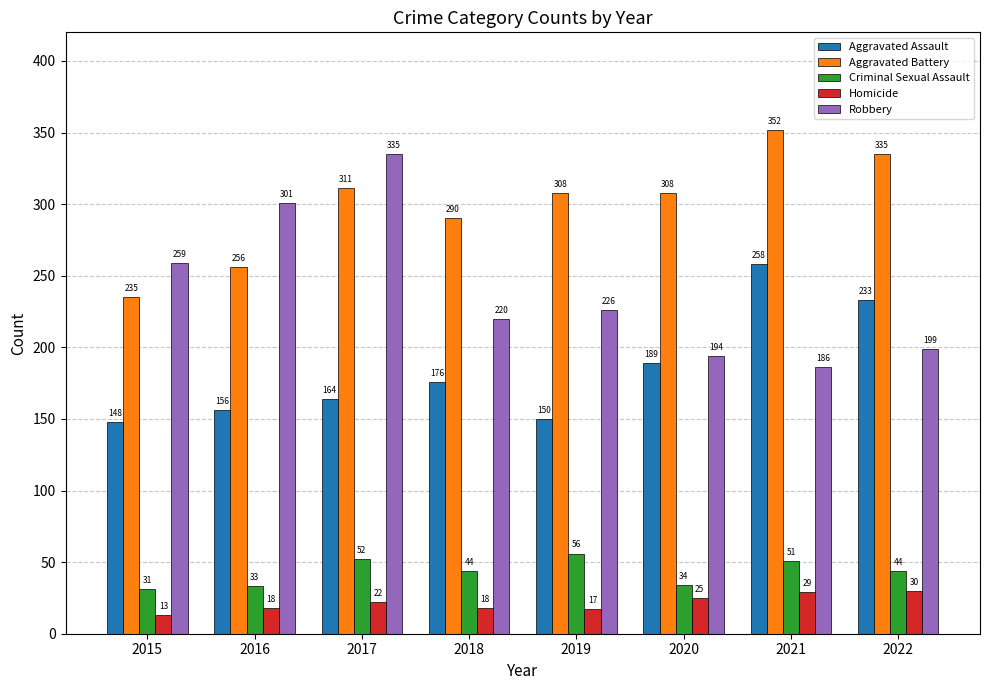

What is the average value of the Aggravated Battery series?

299